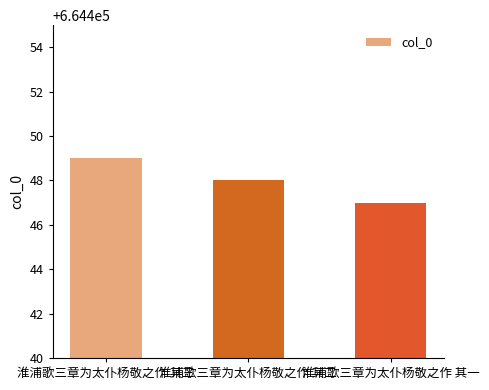

The chart shows a value of 664449 at 淮浦歌三章为太仆杨敬之作 其三. True or false?

True